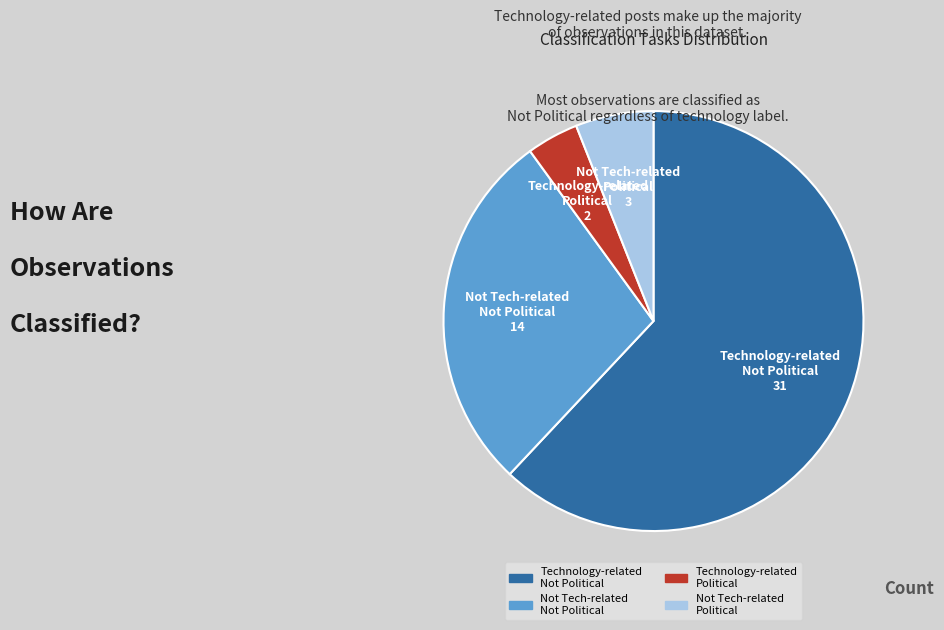

Is there any slice that represents more than half of the pie?

Yes